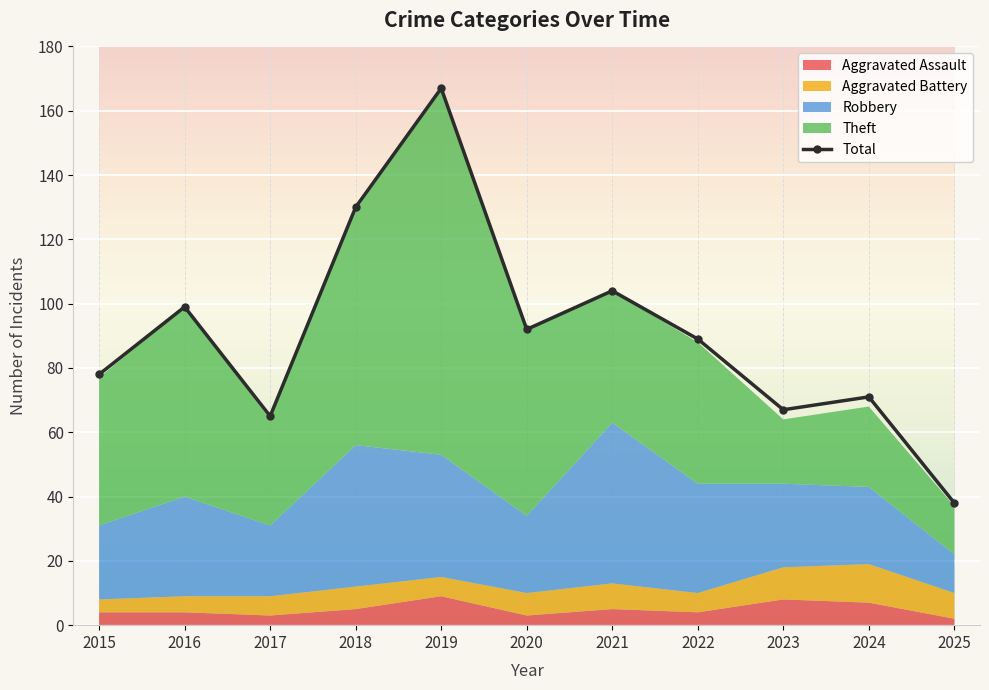

What is the greatest value displayed?

167